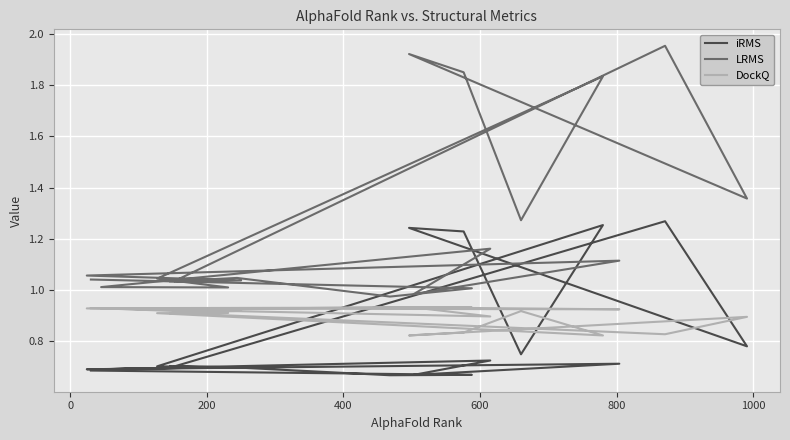

What is the total value across all series at 400?

2.7